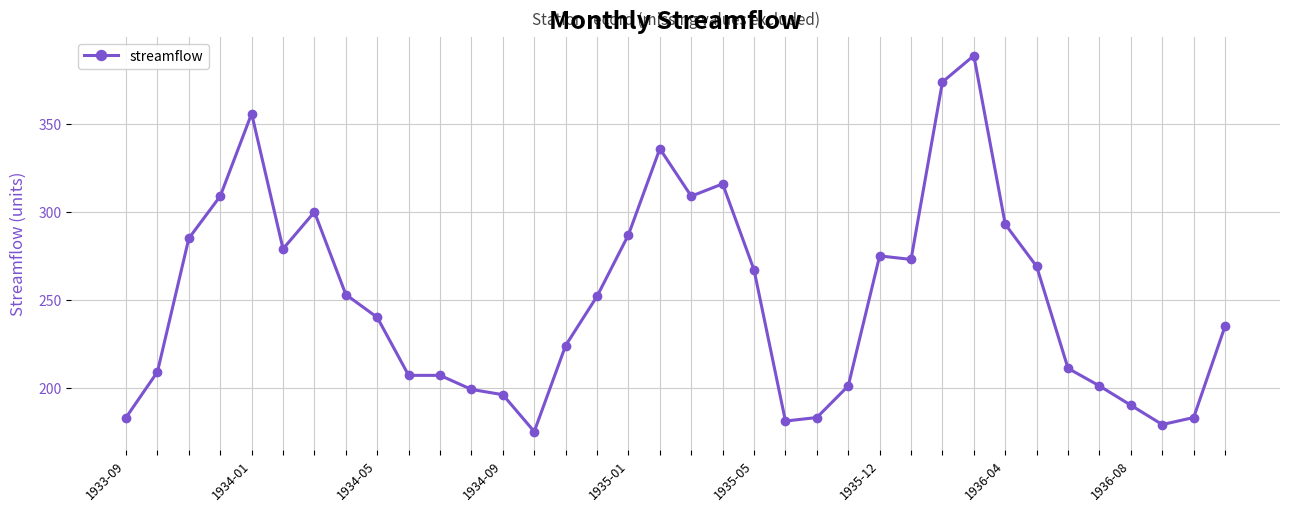

True or false: there are more than 0 points higher than both neighbors.

True